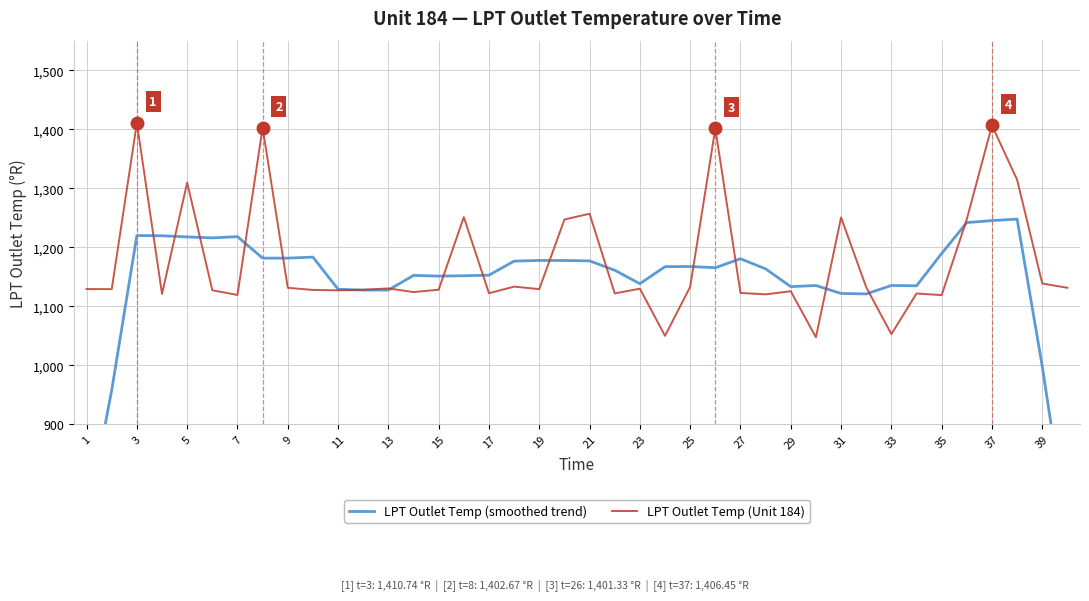

True or false: LPT Outlet Temp (Unit 184) has a value of 356.4 at 35.

False